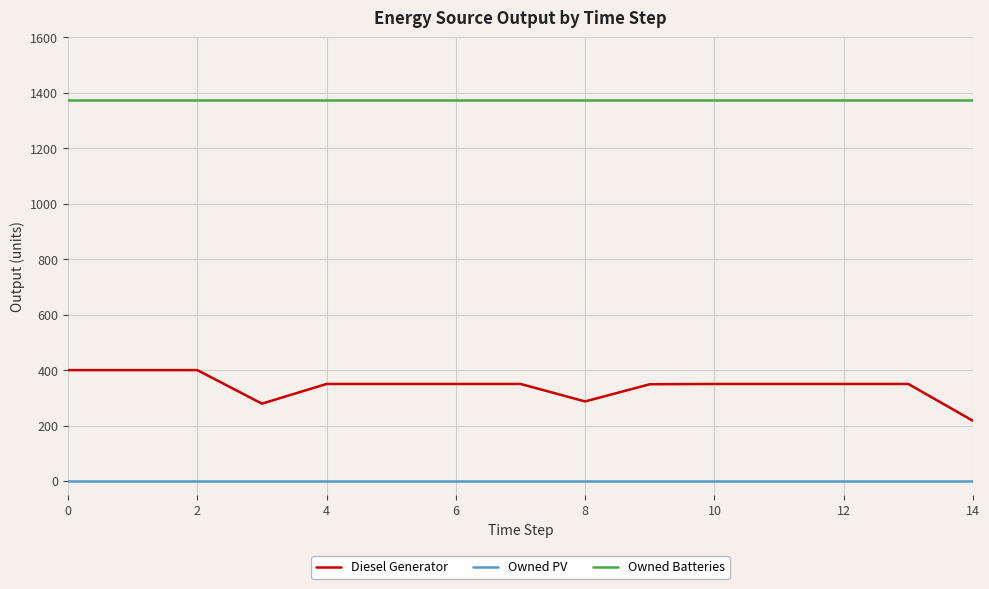

Which series has the largest total across all categories?

Owned Batteries